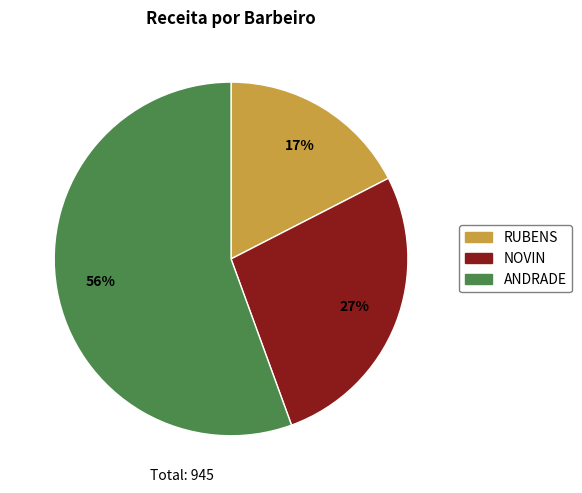

Is there a majority slice in this chart?

Yes